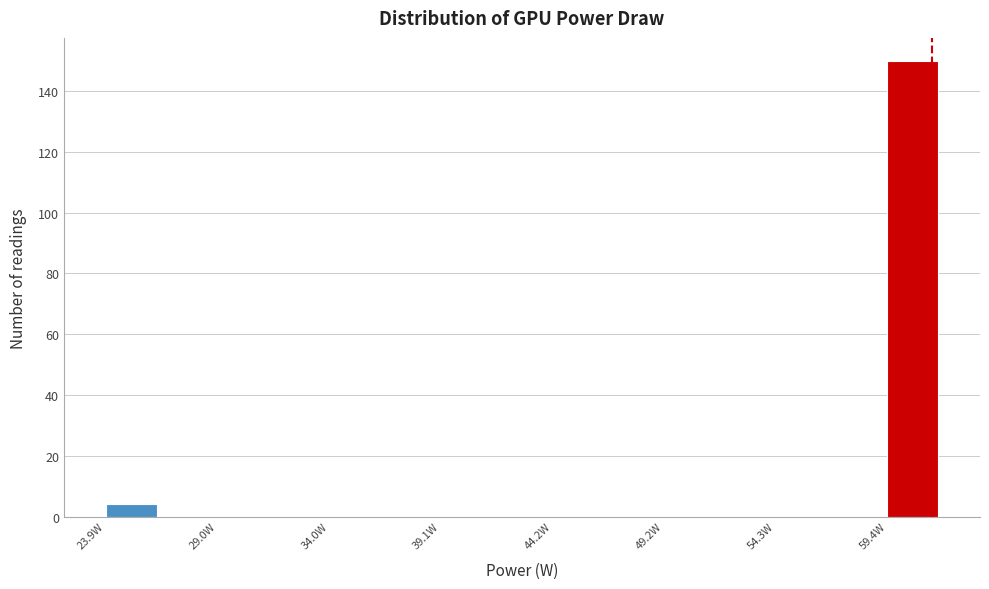

Around what value on the x-axis is the tallest bar? Give the approximate position of its centre, as read against the axis.

61